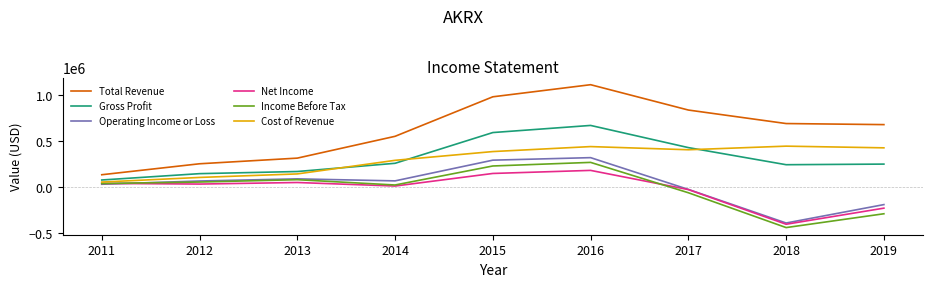

True or false: Gross Profit and Operating Income or Loss intersect in this chart.

False